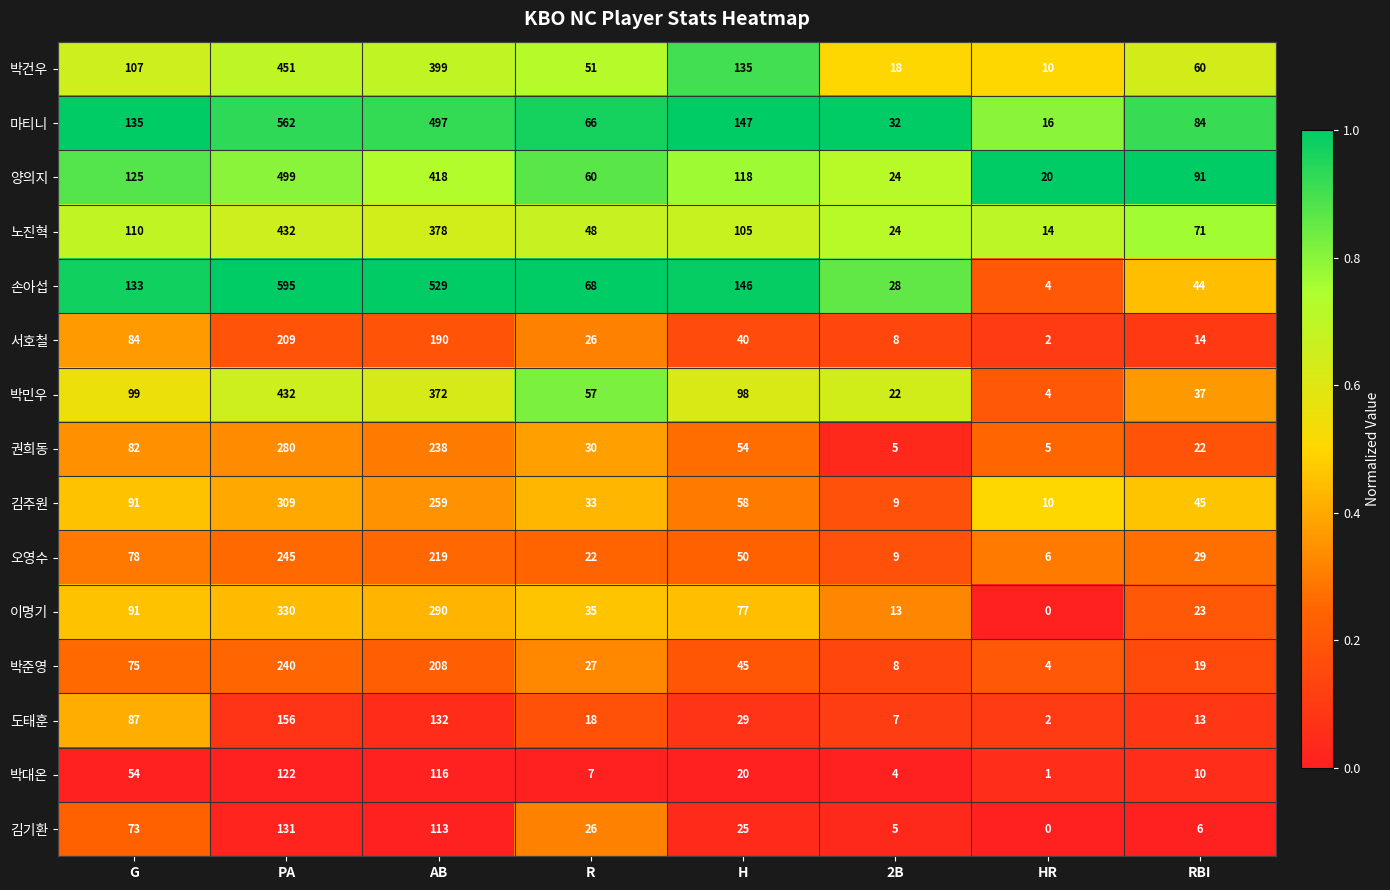

How many categories are shown in the chart?

8